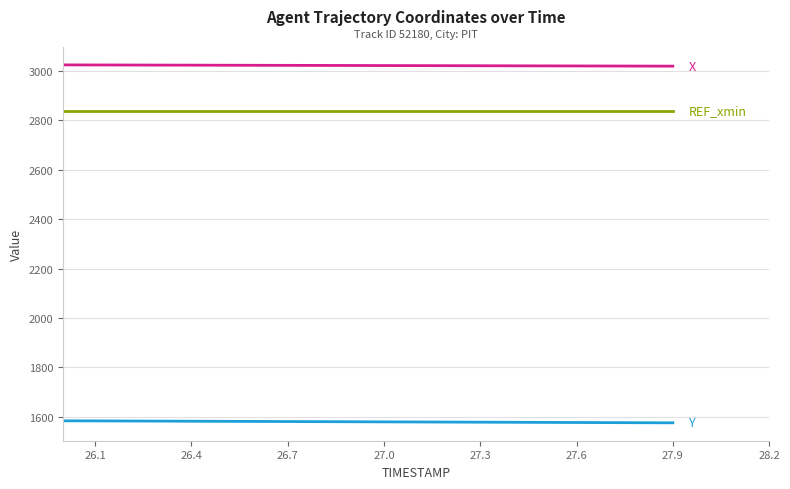

What is the greatest value displayed?

3024.8